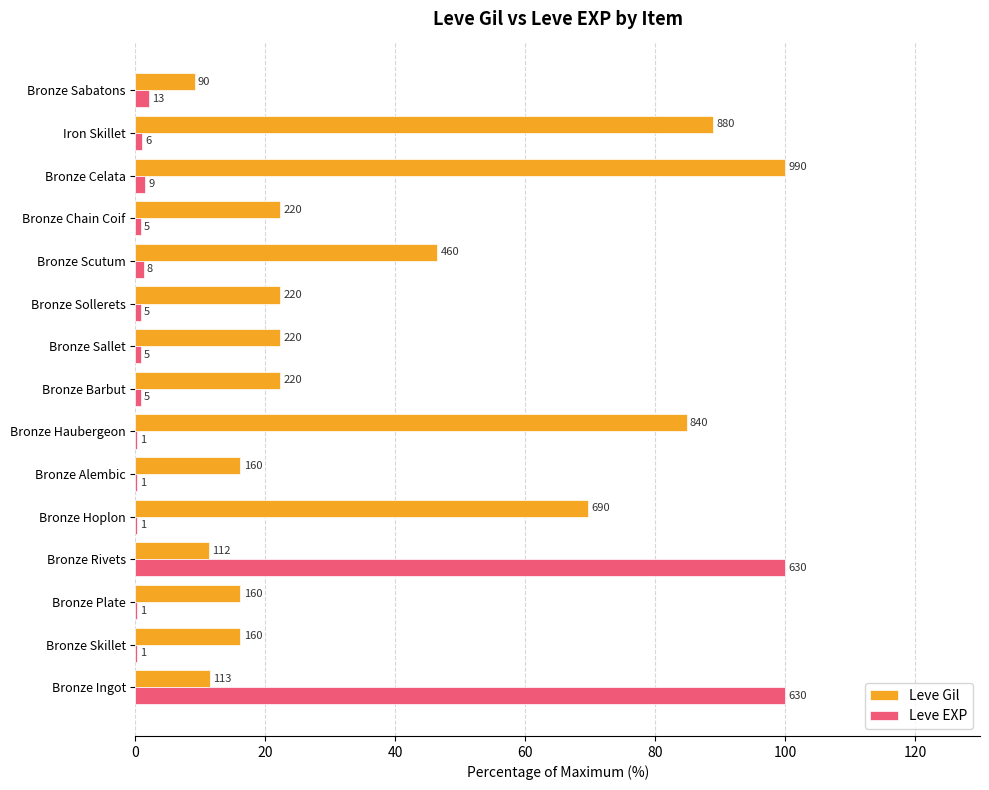

Rank the series by their maximum value, from highest to lowest.

Leve Gil, Leve EXP